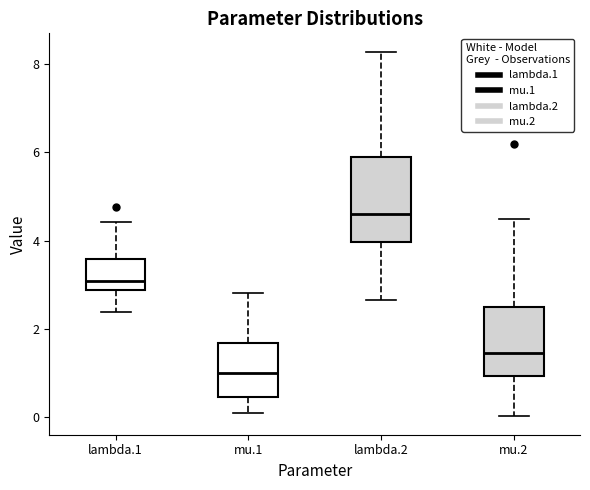

Reading left to right, read every box against the y-axis: the position of its median line, the range the box covers, and the ends of its whiskers. The values are not printed on the chart, so give them approximately, as read against the axis.

lambda.1: median 3.0, box 2.8 to 3.6, whiskers 2.4 to 4.4
mu.1: median 1.0, box 0.4 to 1.6, whiskers 0.0 to 2.8
lambda.2: median 4.6, box 4.0 to 5.8, whiskers 2.6 to 8.2
mu.2: median 1.4, box 1.0 to 2.4, whiskers 0.0 to 4.4